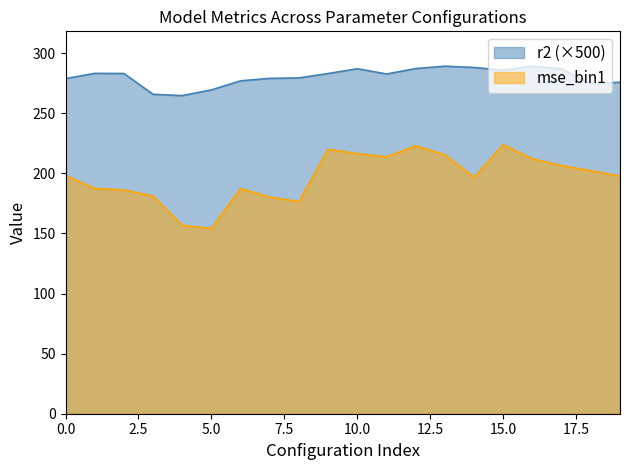

At which category does r2 reach its first local valley?

4